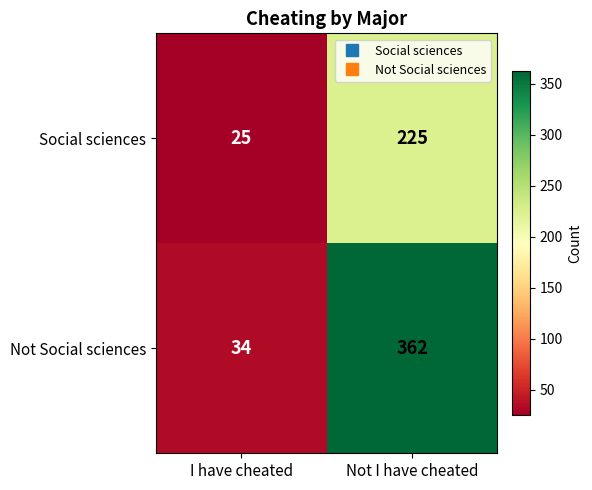

What is the minimum value shown in the chart?

25